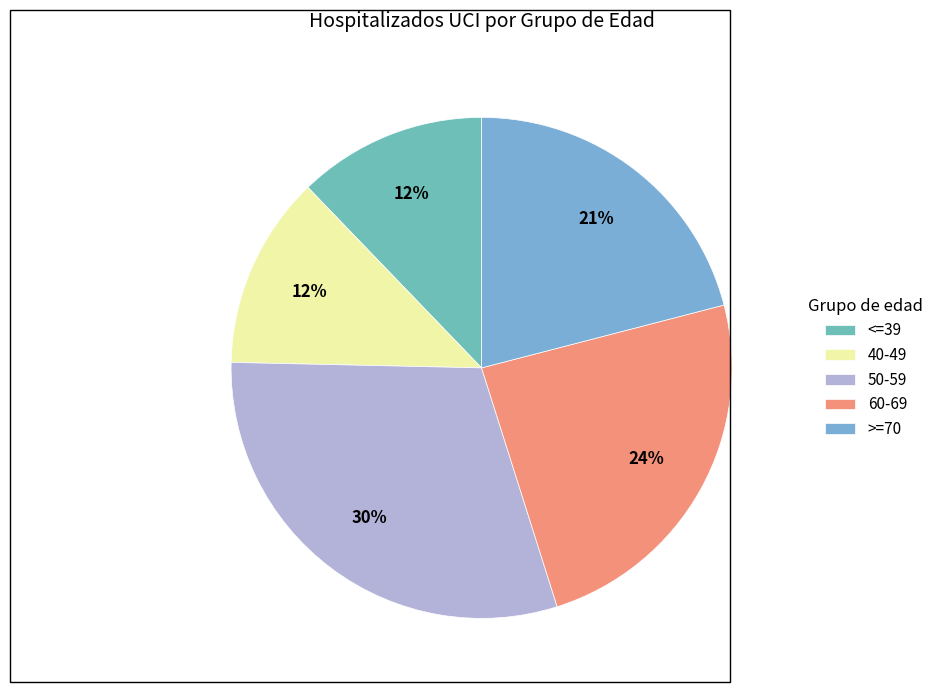

Does <=39 account for over 50% of the chart?

No